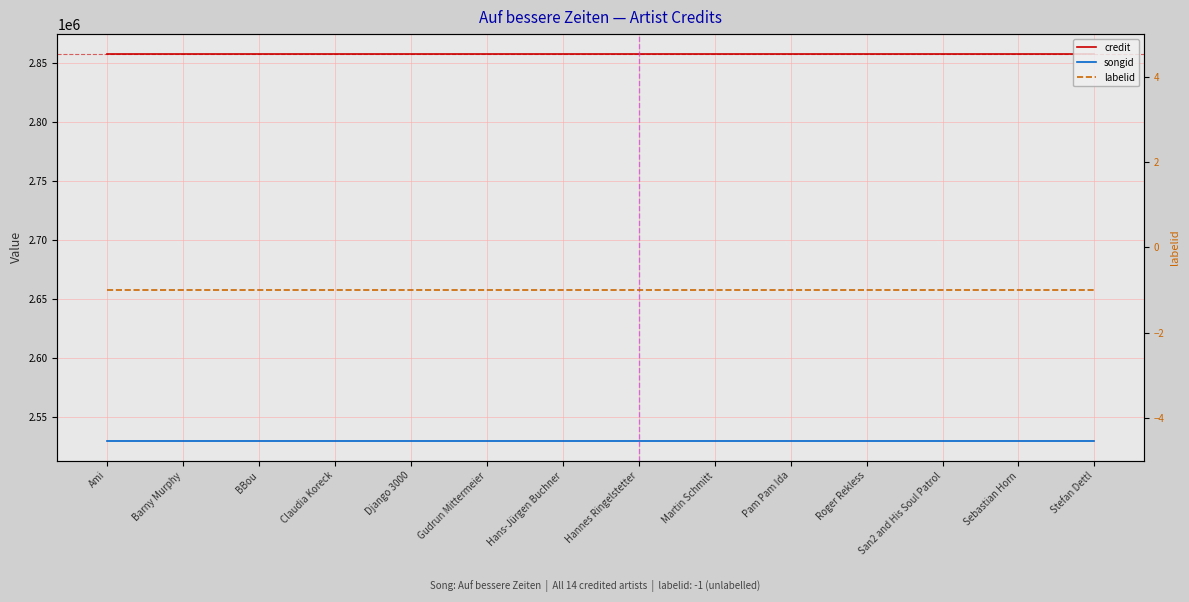

True or false: songid and credit intersect in this chart.

False